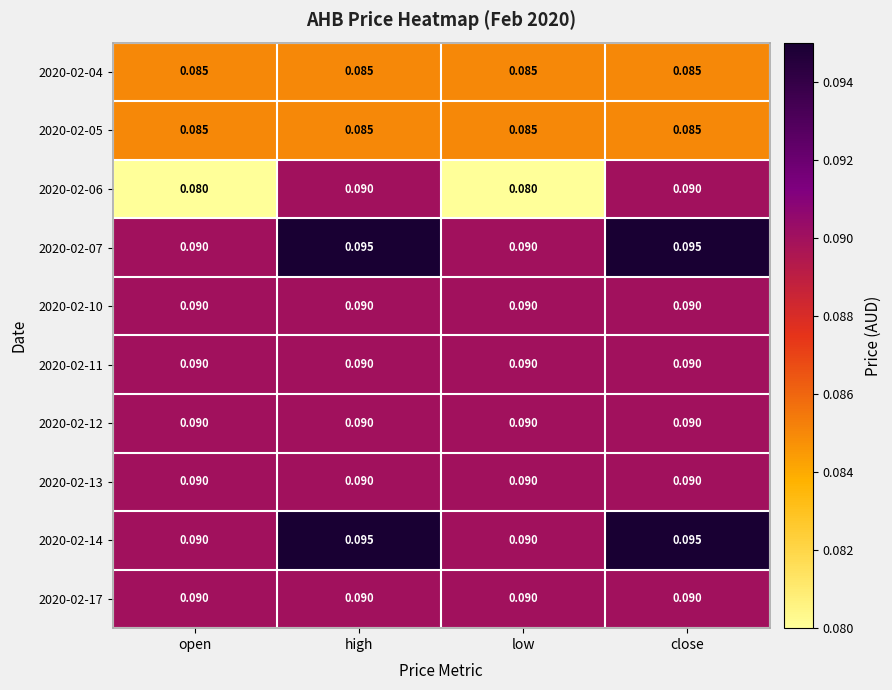

Is the value of 2020-02-11 at open greater than the value of 2020-02-04 at low?

Yes